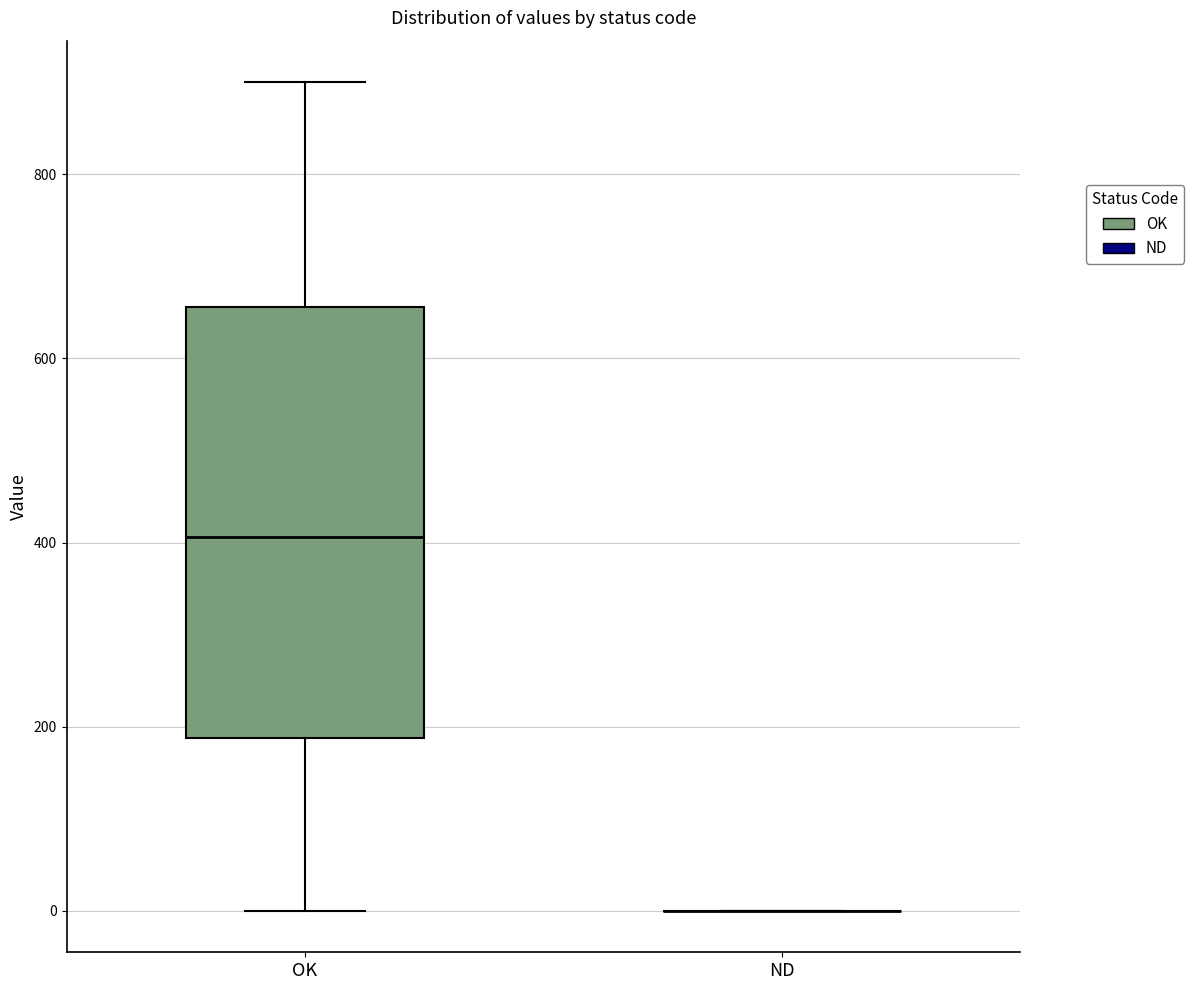

Where is the upper edge of the box for OK on the y-axis? The values are not printed on the chart, so give them approximately, as read against the axis.

660